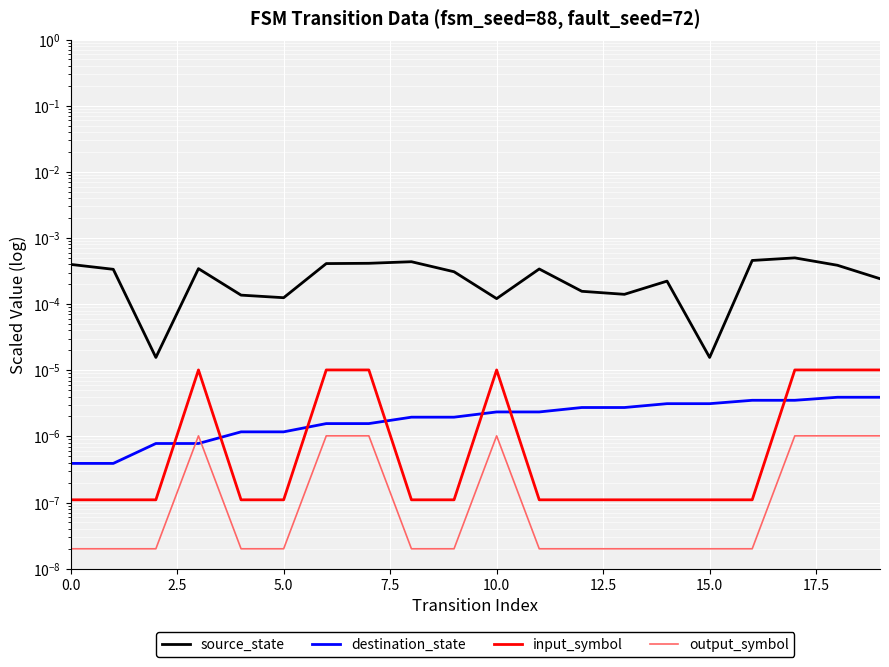

True or false: destination_state and input_symbol intersect in this chart.

True